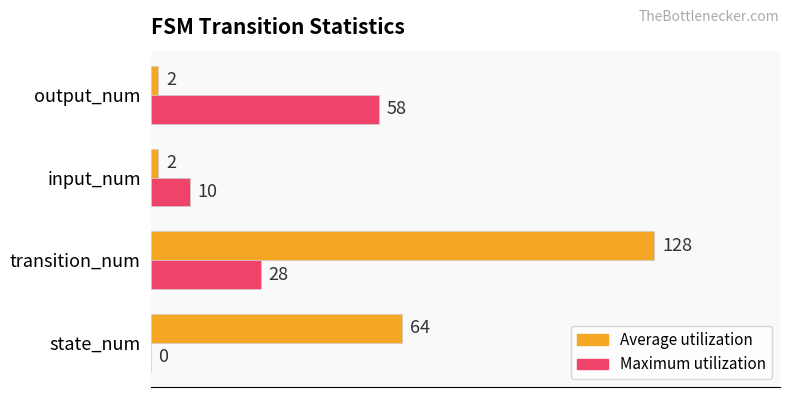

What is the sum of all Maximum utilization values?

96